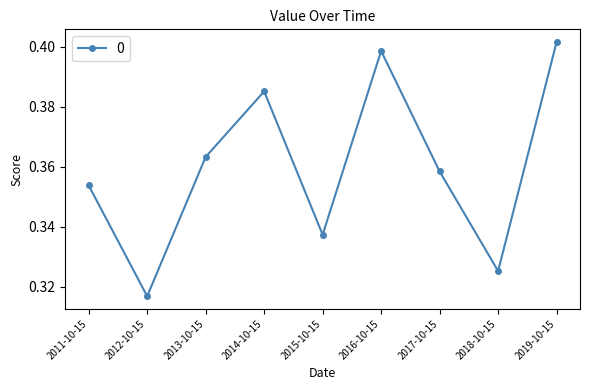

What is the label of the 6th point from the left?

2016-10-15